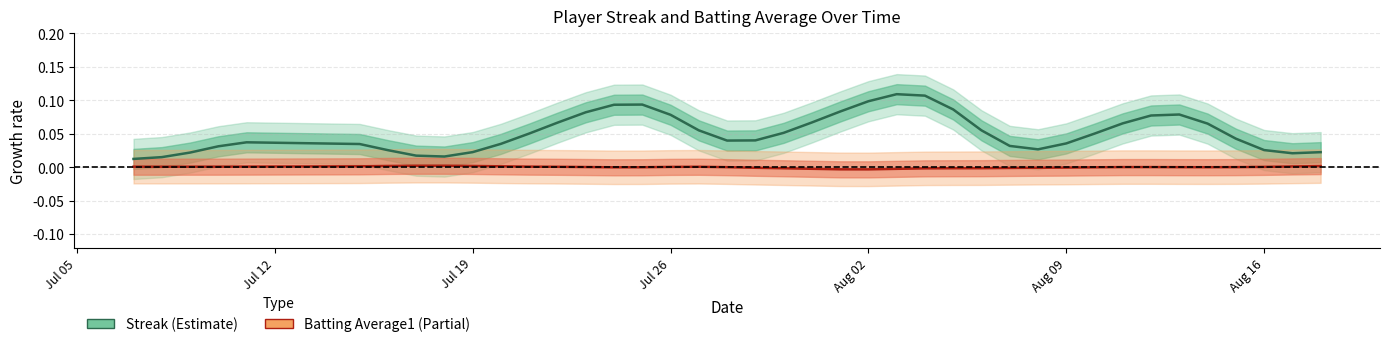

True or false: Streak and Batting Average1 cross at least once.

False